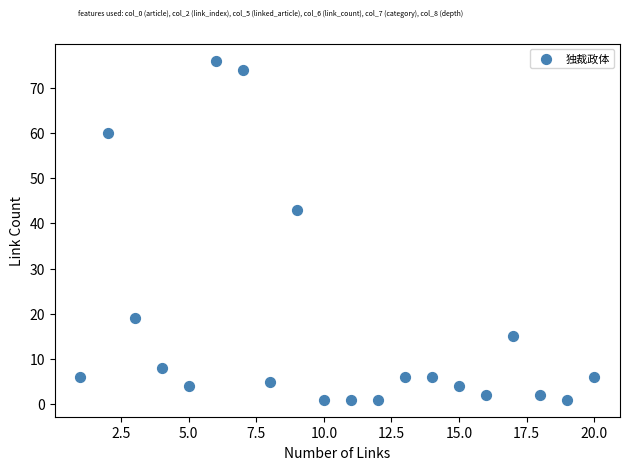

What is the range of X values (max minus min)?

19